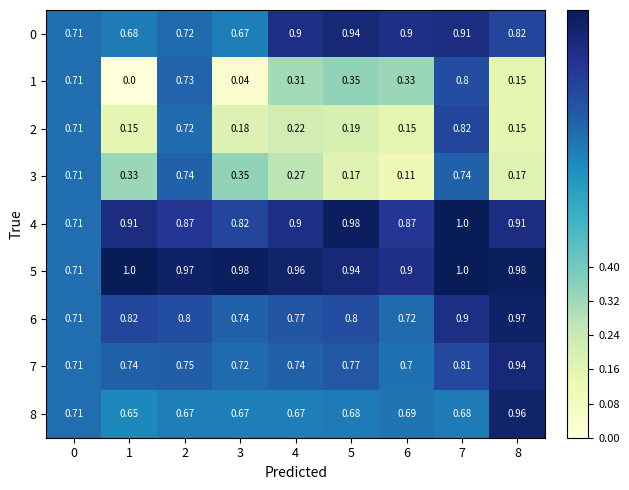

What is the spread (max minus min) of values at 3?

0.9